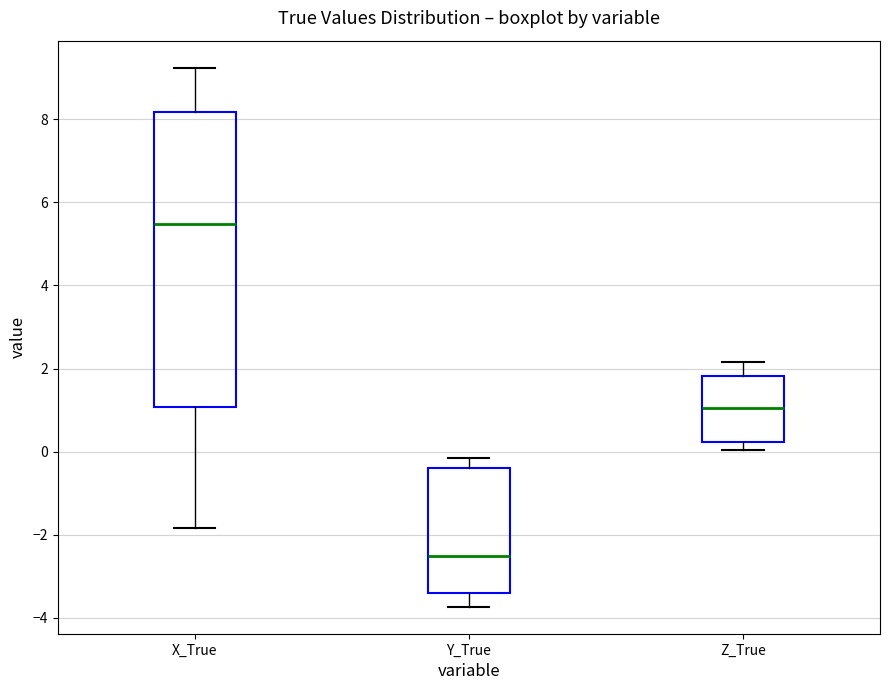

Where does the median line of the box for Z_True sit on the y-axis? The values are not printed on the chart, so give them approximately, as read against the axis.

1.0